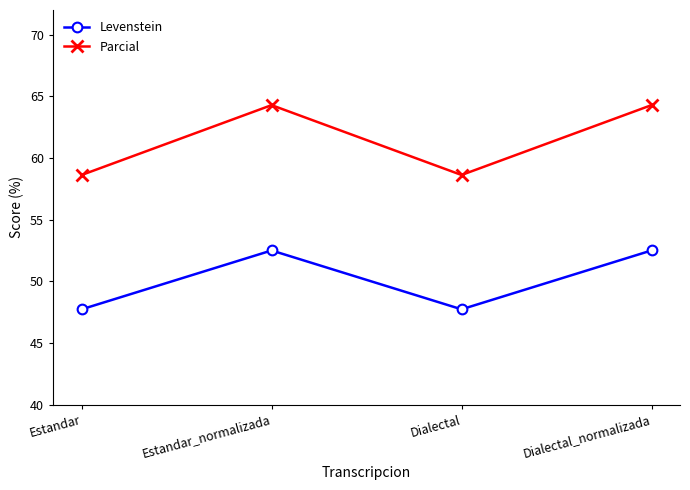

Is the value of Levenstein at Dialectal greater than the value of Parcial at Estandar?

No